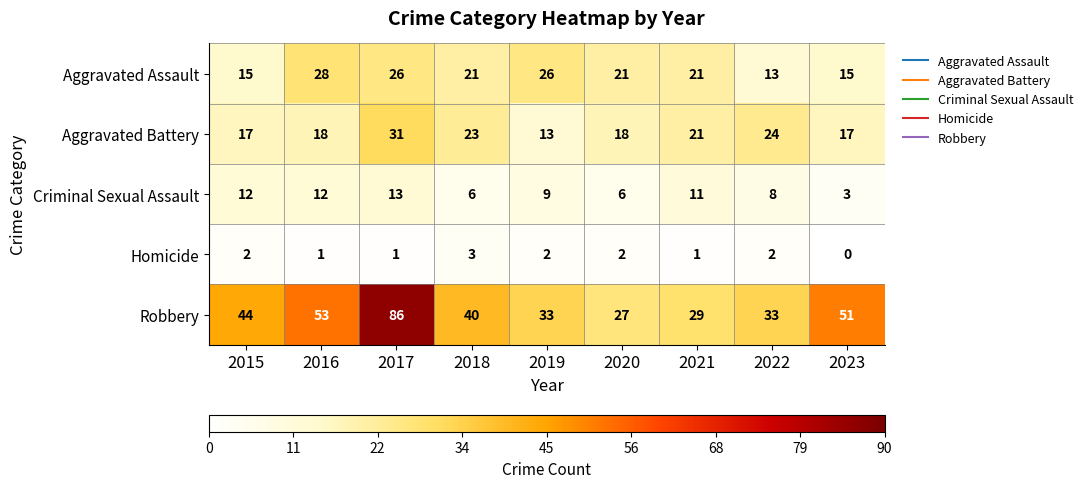

At 2018, list the series in order from largest to smallest.

Robbery, Aggravated Battery, Aggravated Assault, Criminal Sexual Assault, Homicide